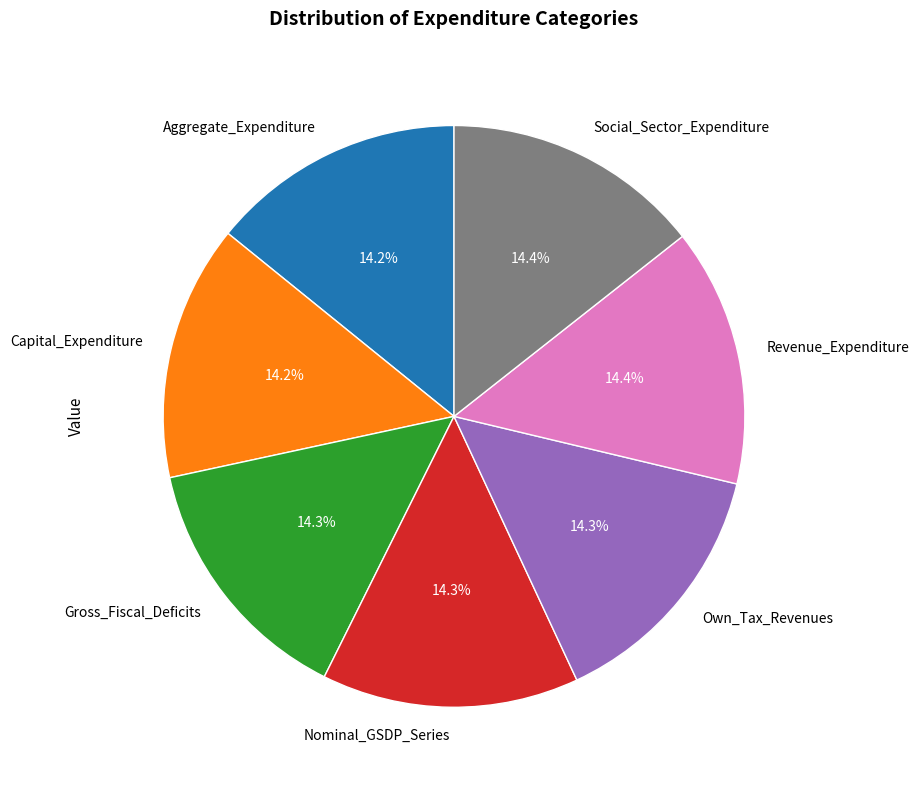

Is there a majority slice in this chart?

No